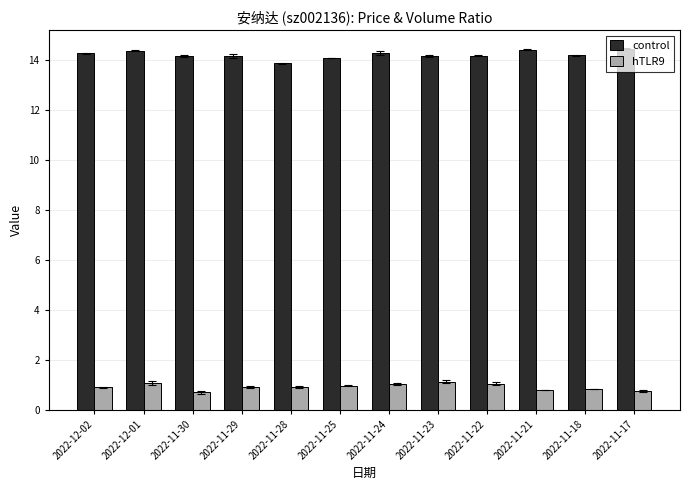

What is the difference between the maximum and minimum values in the control series?

0.6